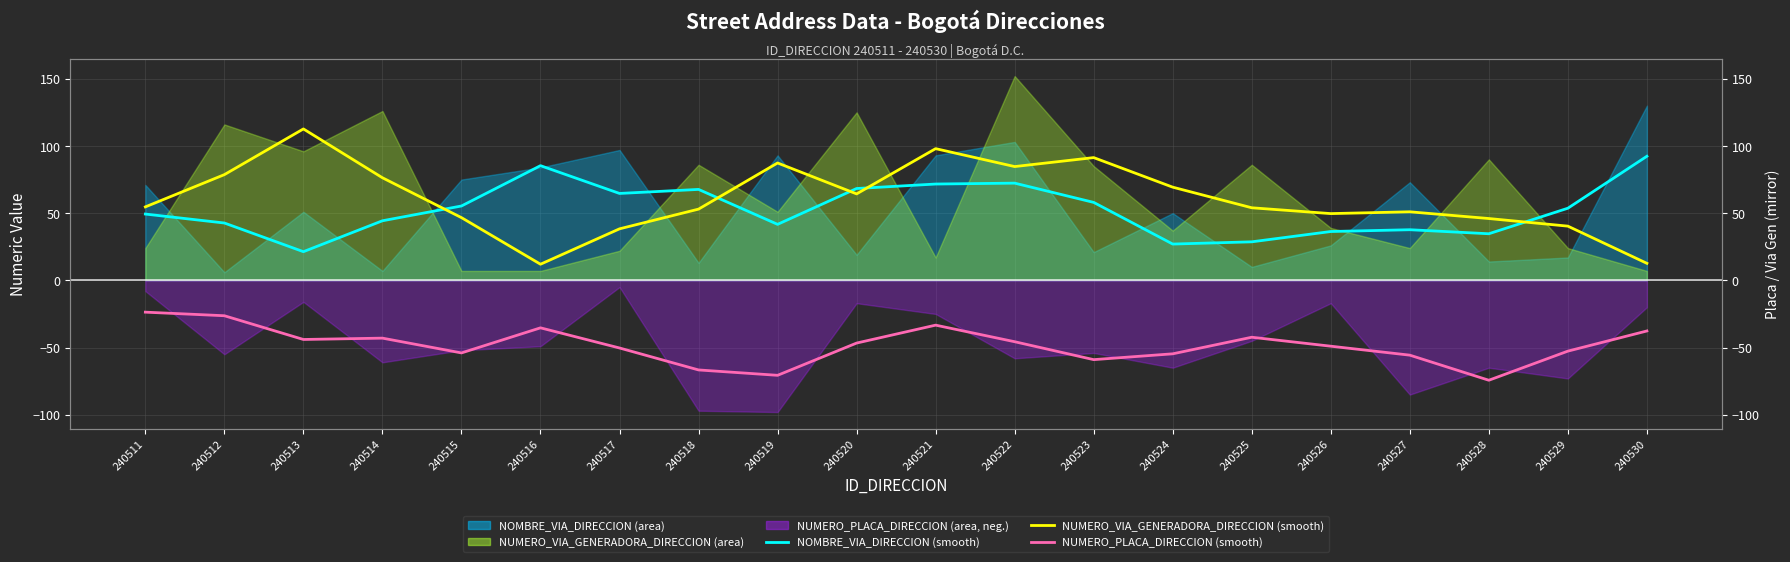

What is the difference between the maximum and second lowest values in the NUMERO_PLACA_DIRECCION (smooth) series?

47.0